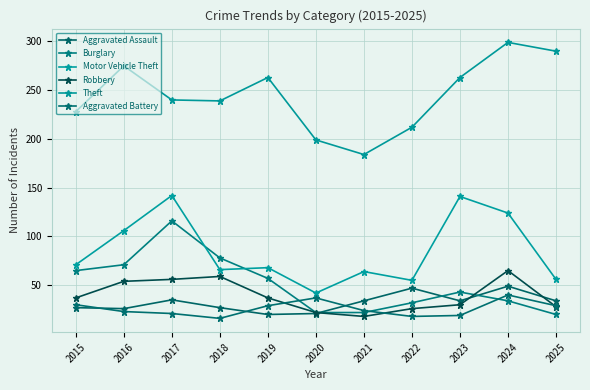

The value of Aggravated Battery at 2016 is 23. True or false?

True